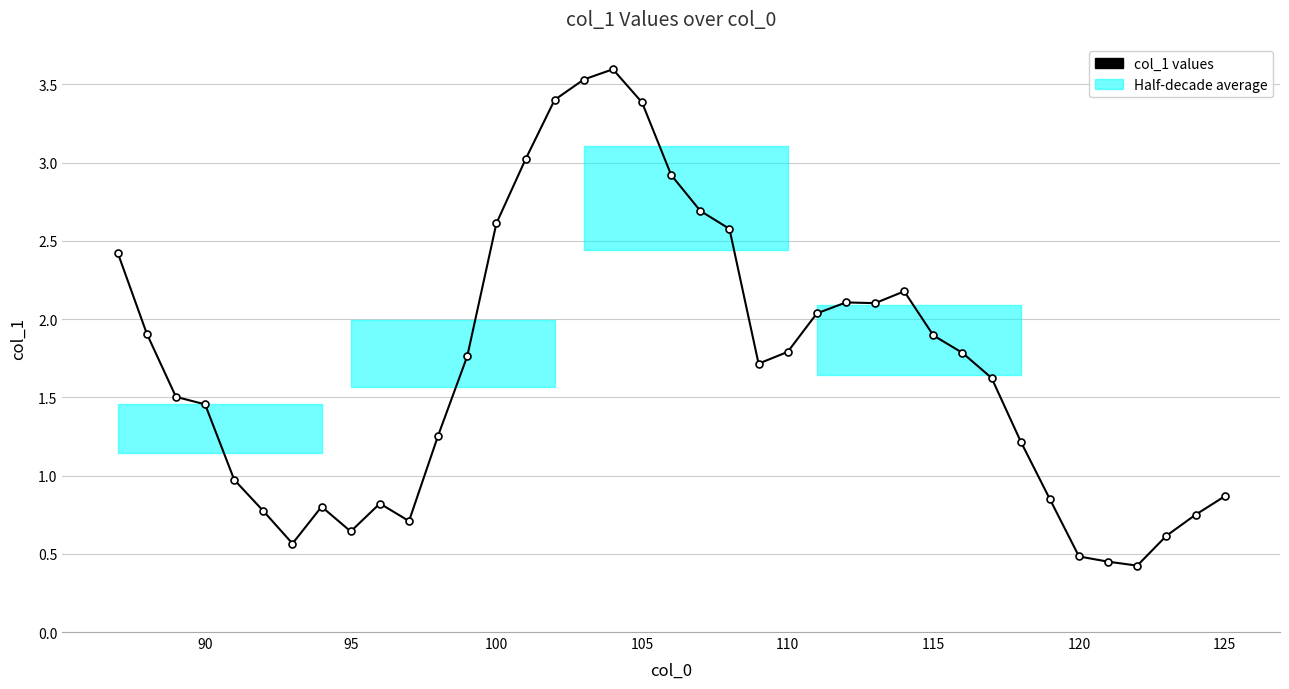

How many interior local valleys (lower than both neighbors) does the data have?

6